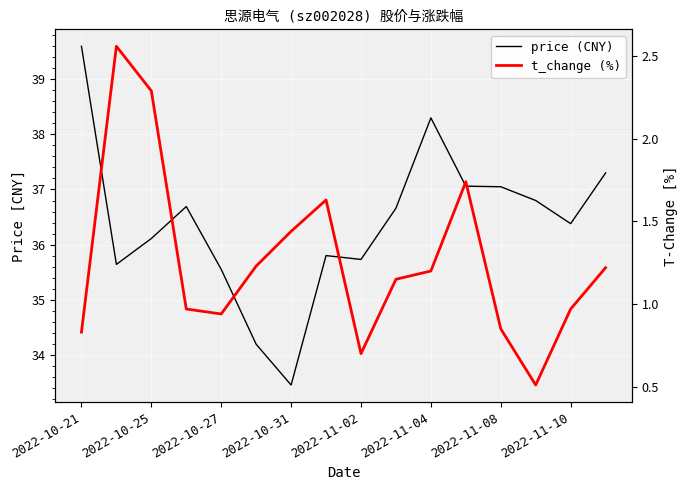

True or false: t_change (%) has a value of 1.7 at 2022-11-04.

False